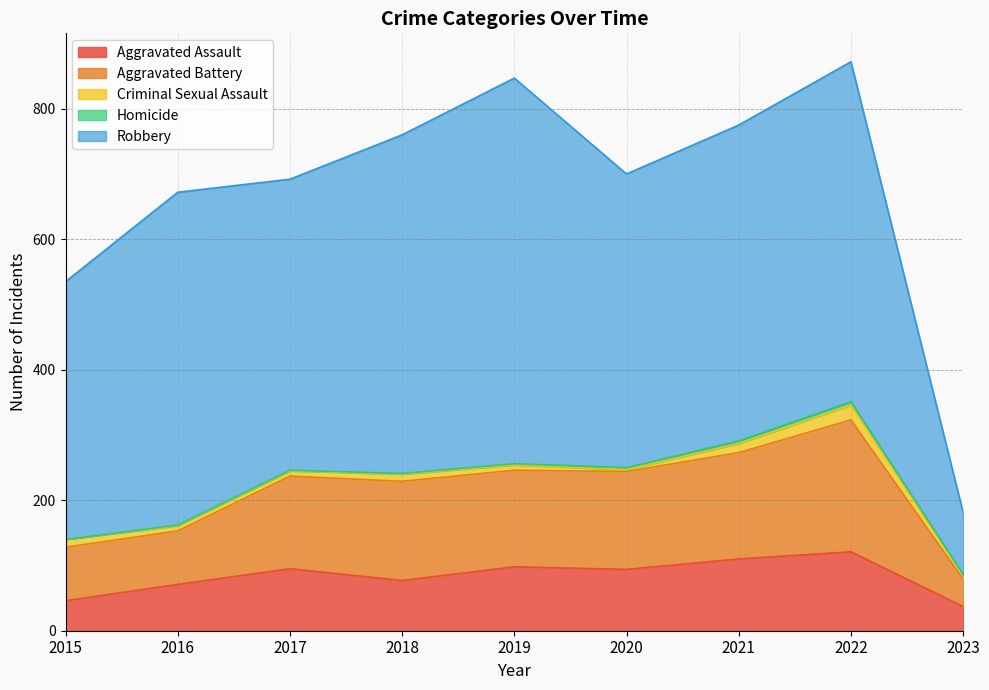

At how many categories does at least one series exceed 78?

9